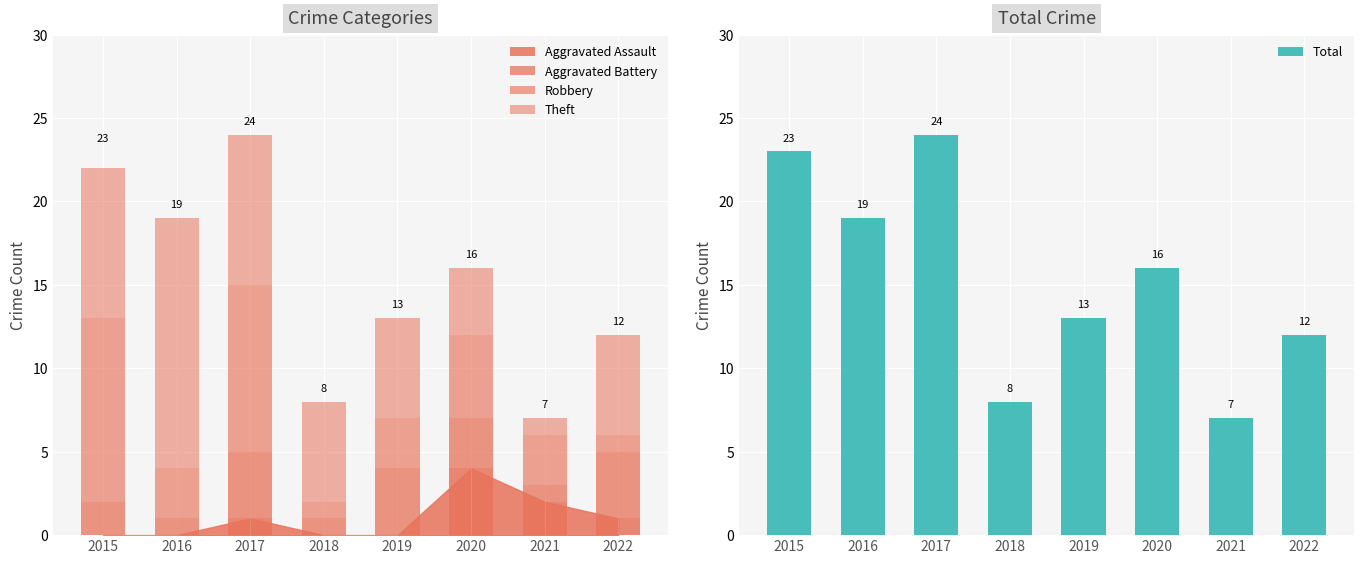

How many data points in Aggravated Battery are less than 3?

4